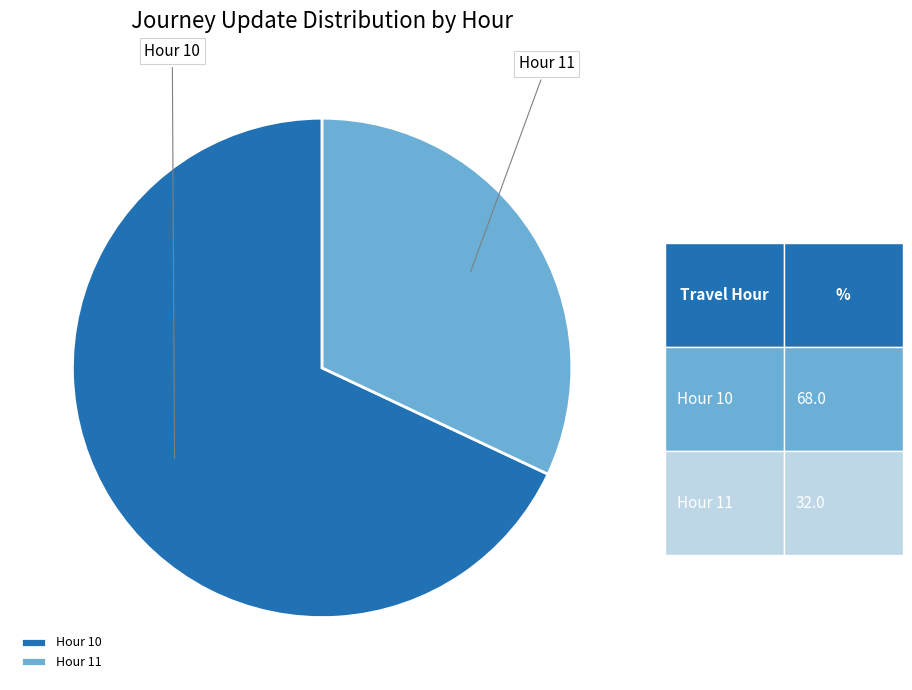

Does any single category account for the majority?

Yes